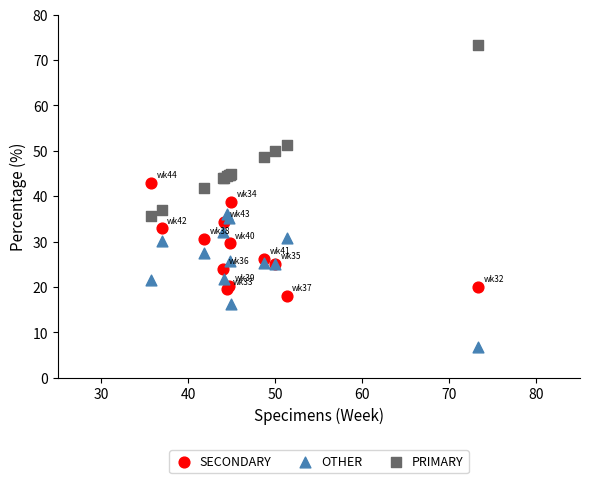

Which series reaches the maximum Y coordinate?

PRIMARY